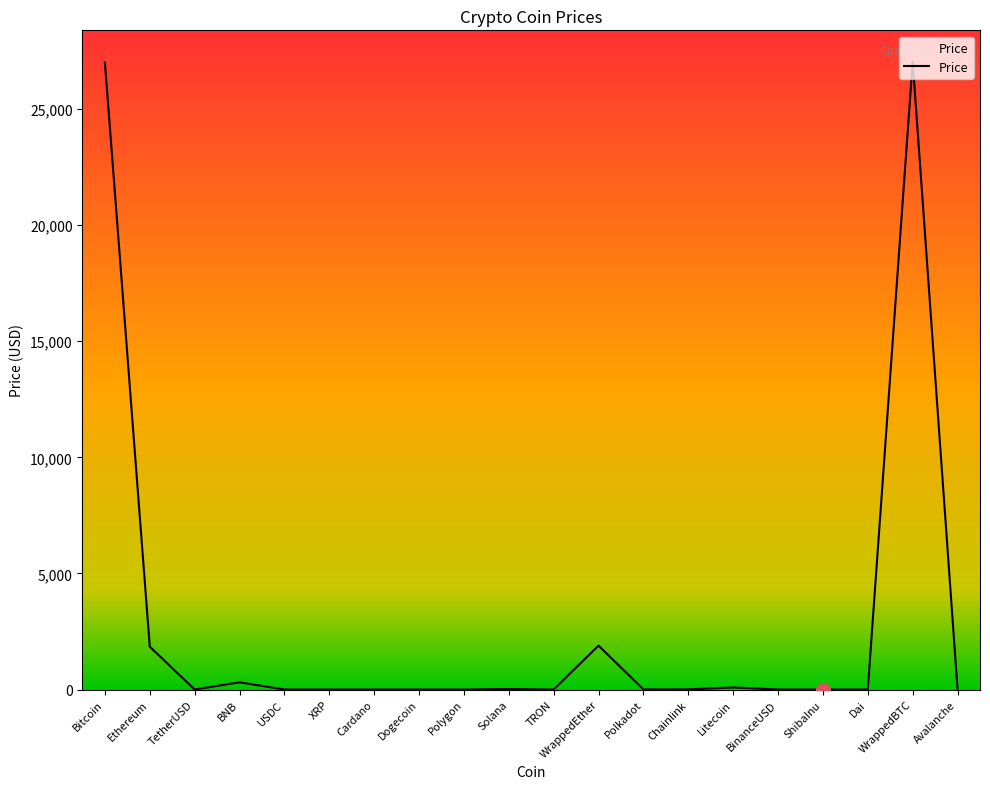

Where does the data first go above 5?

Bitcoin